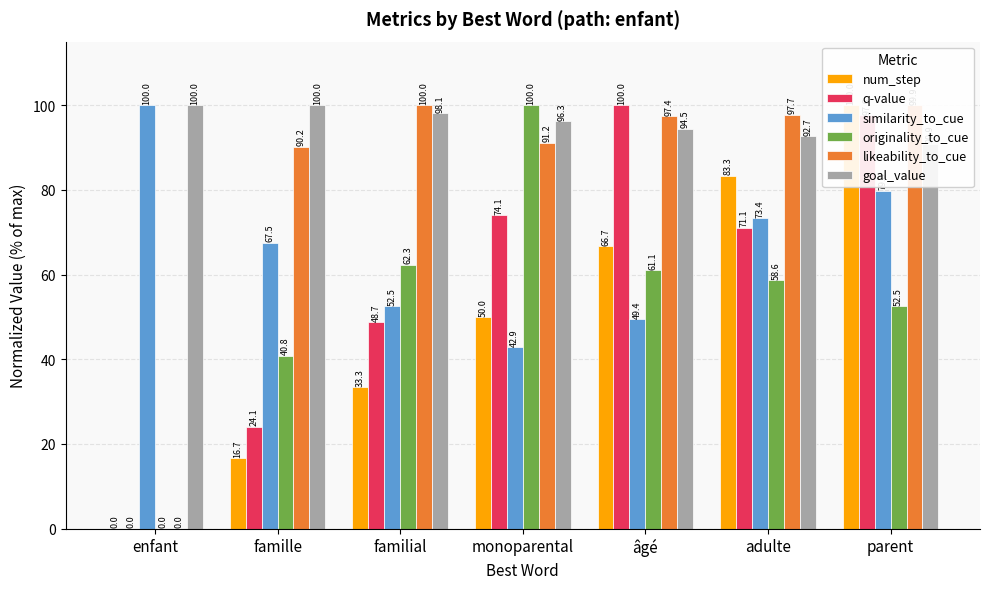

What is the sum of all likeability_to_cue values?

576.4